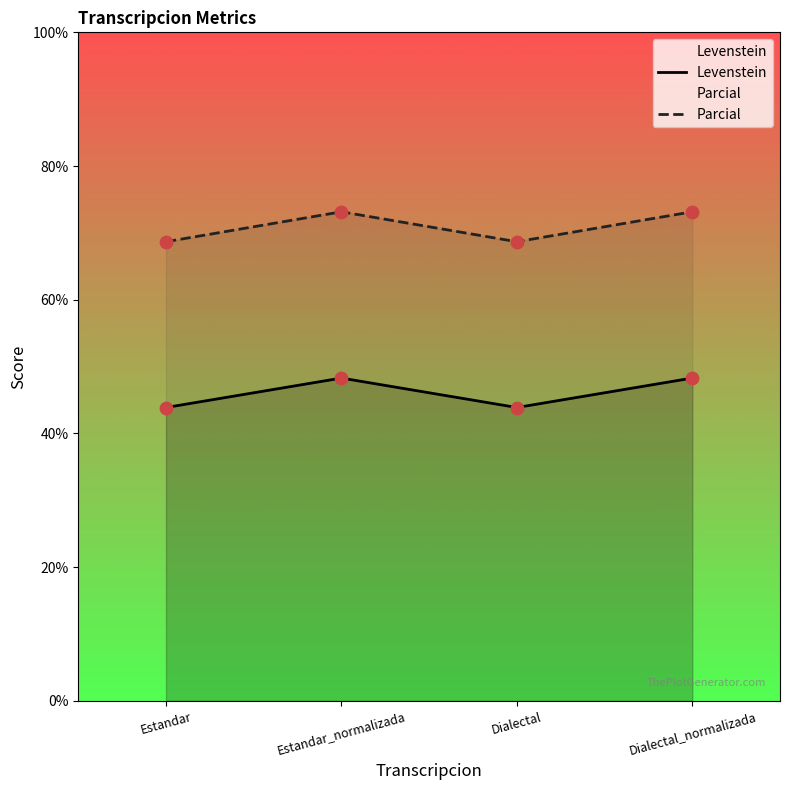

At how many categories does at least one series exceed 56?

4